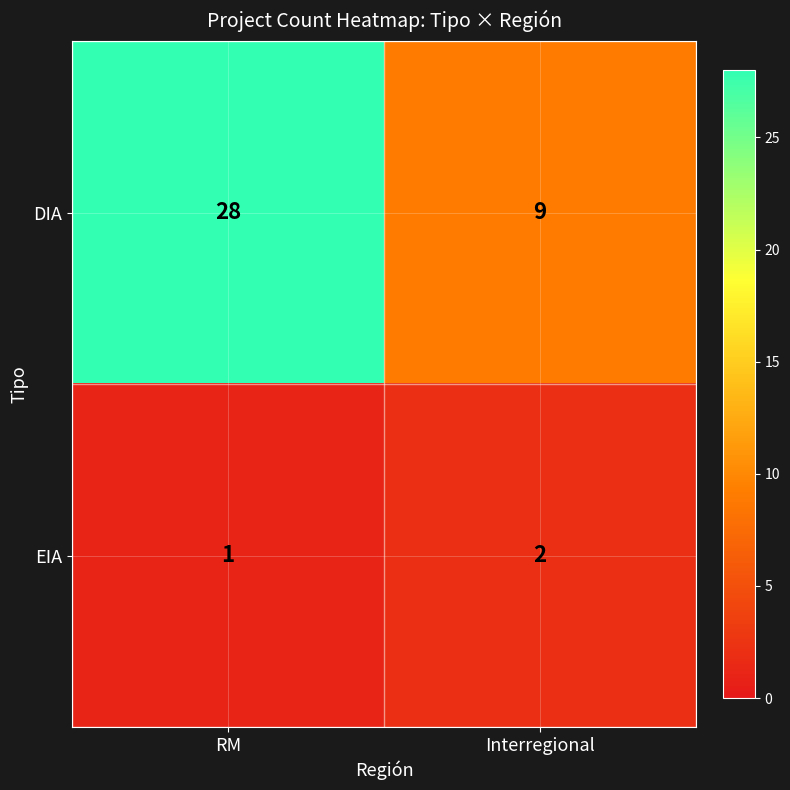

The value of DIA at RM is 28. True or false?

True